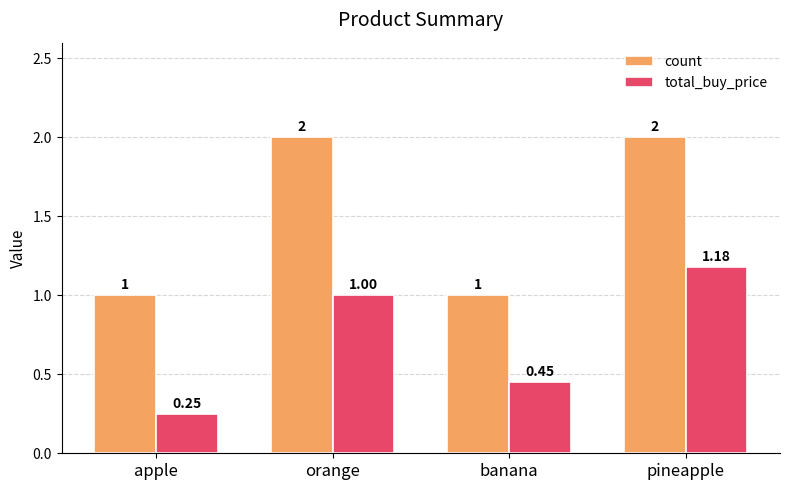

What is the difference between the maximum and minimum values in the count series?

1.0